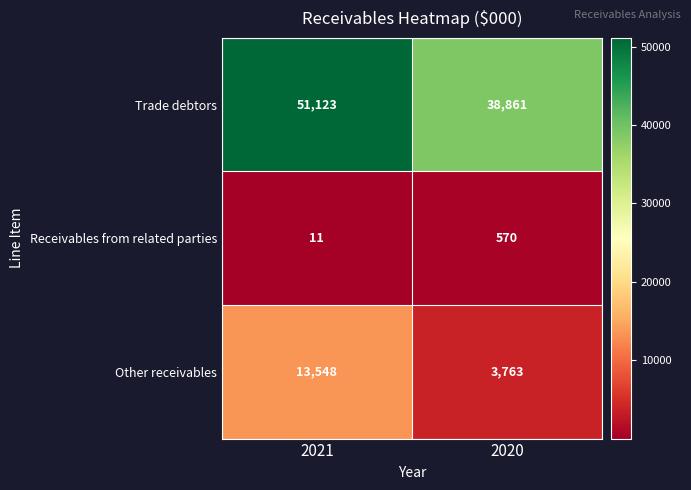

List the series in order of their peak value, highest first.

Trade debtors, Other receivables, Receivables from related parties